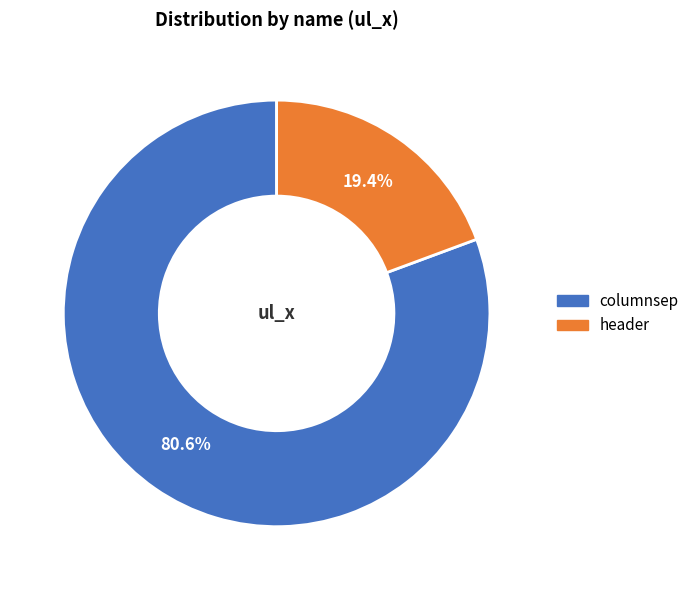

To the nearest percent, what percentage of the pie is header?

19%